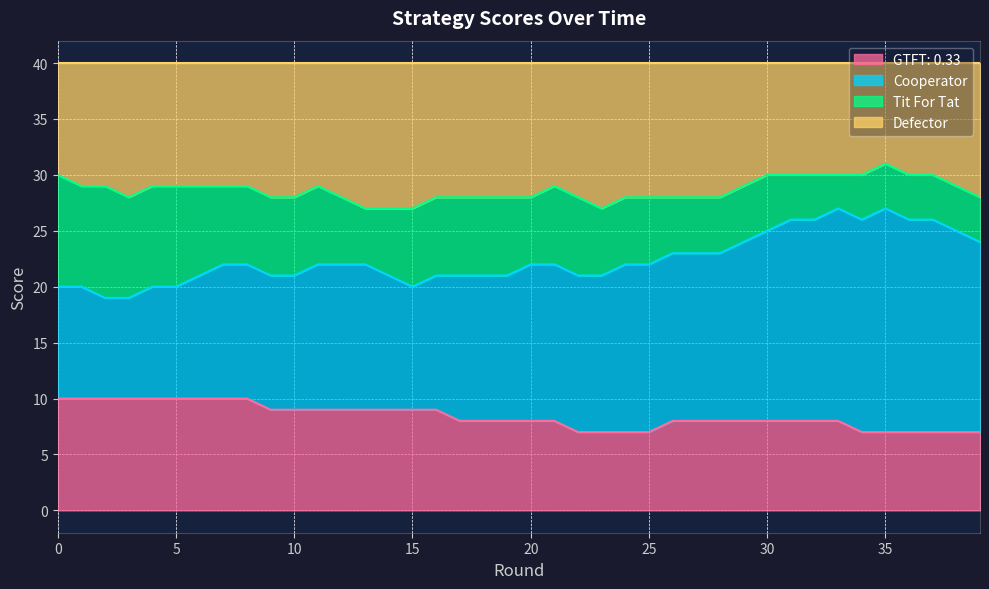

Which series changed the most between 11 and 16?

Defector